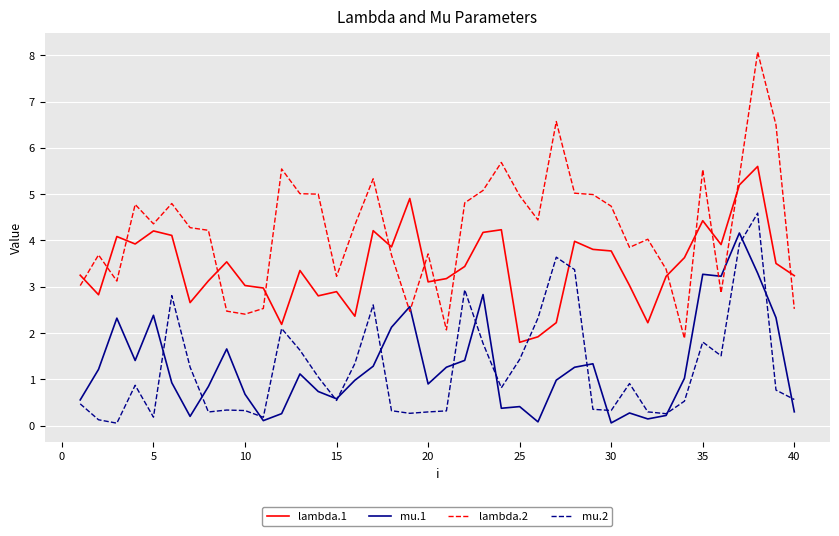

What is the highest value of the lambda.1 series?

5.6